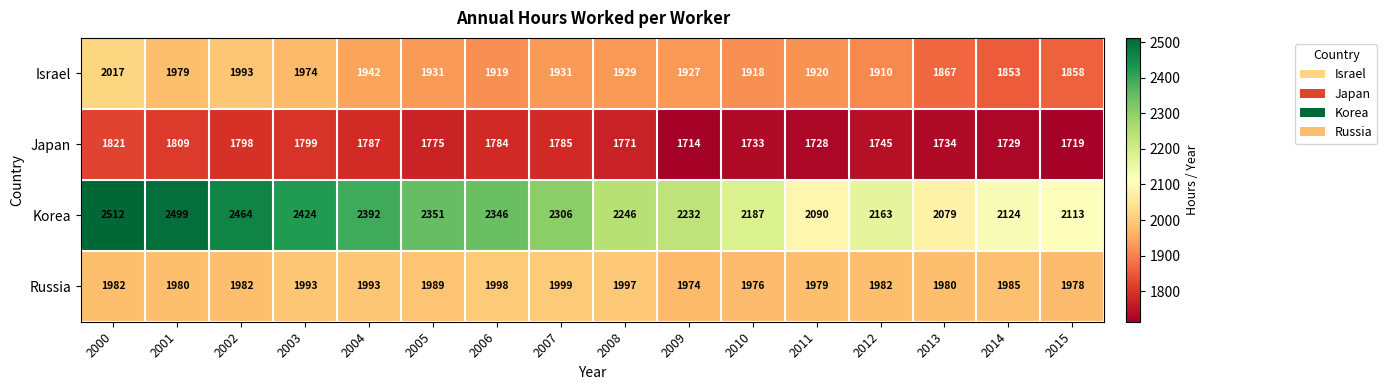

Which label corresponds to the smallest value in the chart?

2009